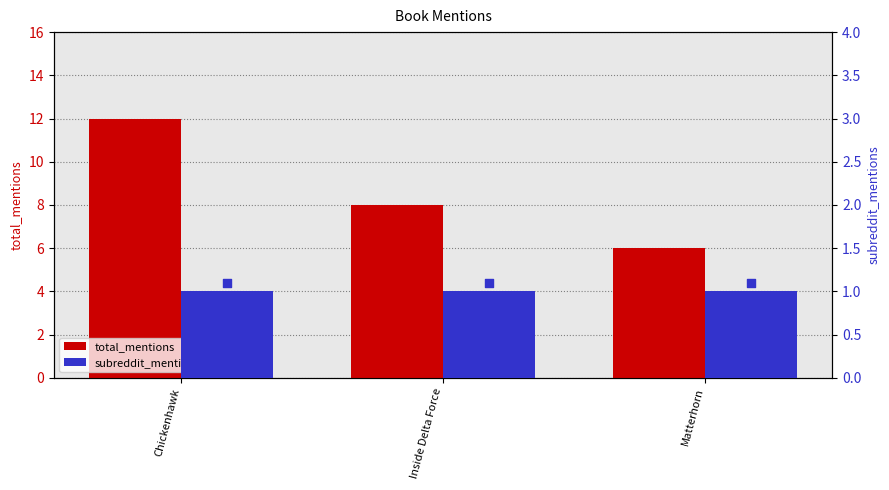

What is the total value across all series at Chickenhawk?

13